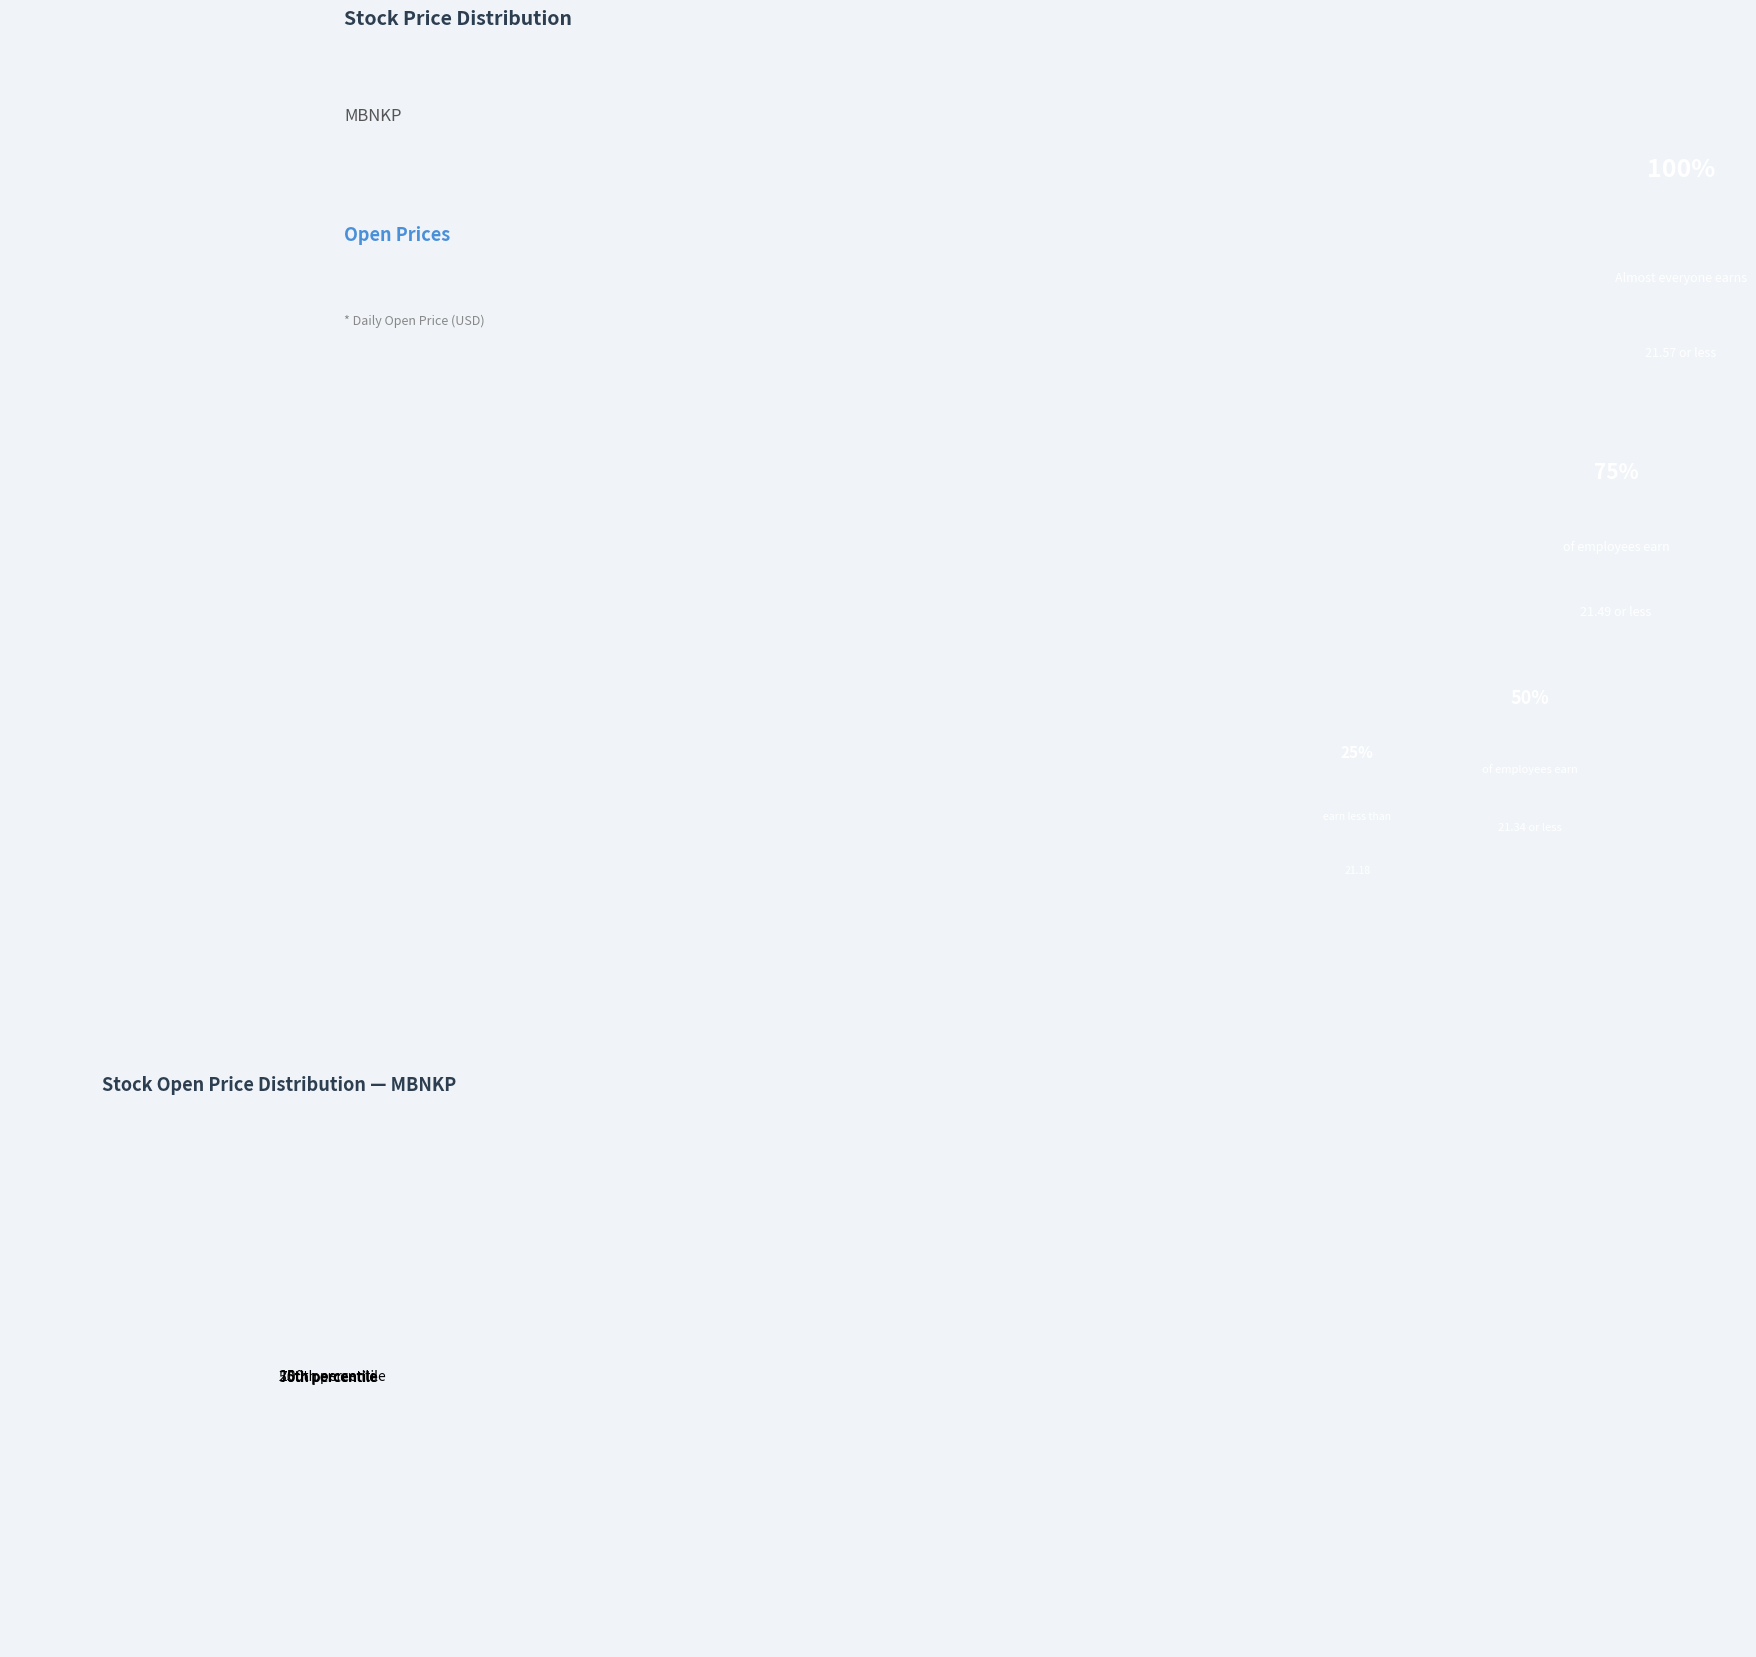

Does any single category account for the majority?

No